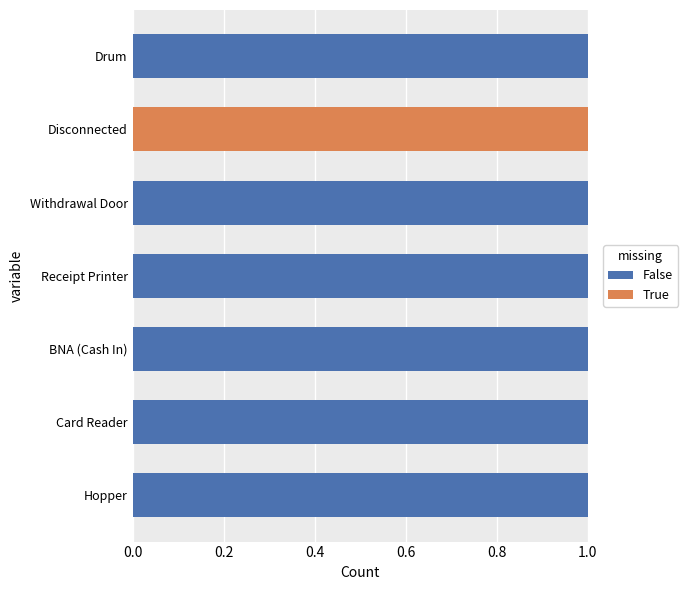

What is the sum of all False values?

6